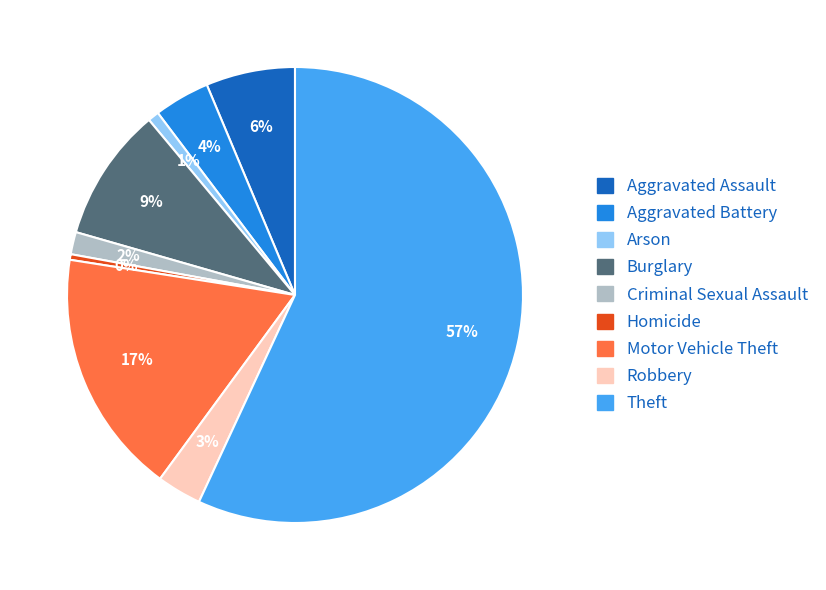

Which has a higher value, Criminal Sexual Assault or Arson?

Criminal Sexual Assault